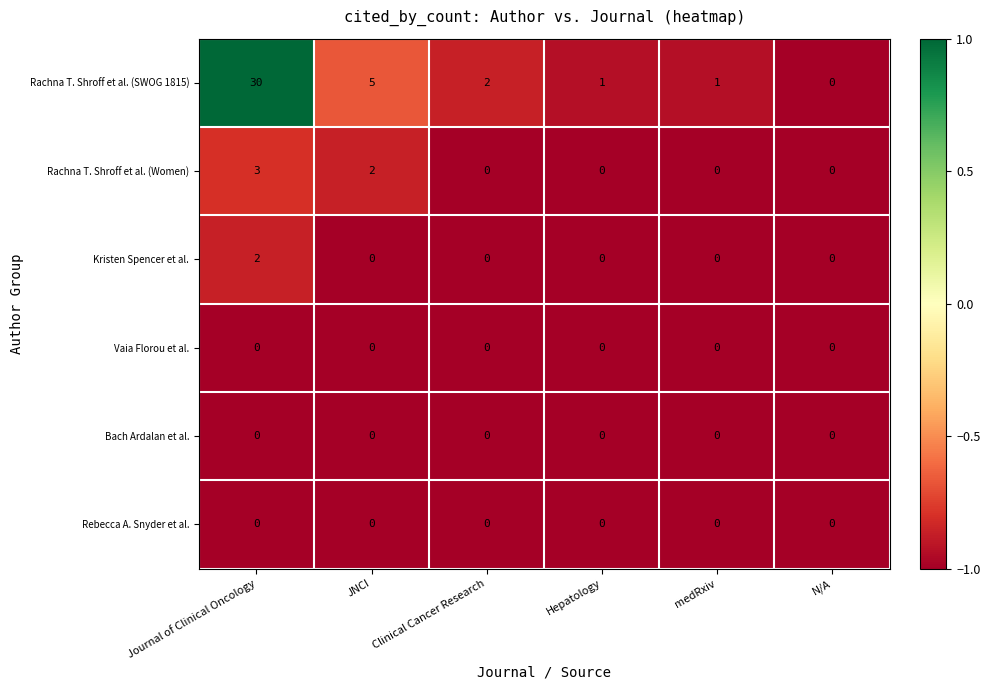

The value of Rachna T. Shroff et al. (SWOG 1815) at N/A is 0. True or false?

True